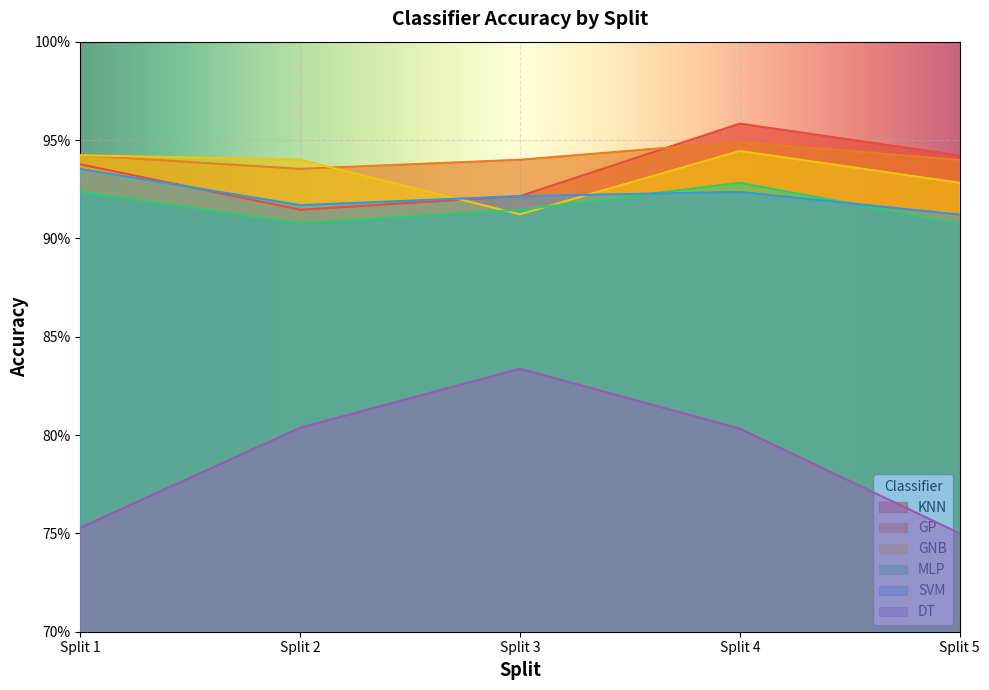

Reading right to left, extract all data points from this chart.

KNN: Split 5=0.9	Split 4=1.0	Split 3=0.9	Split 2=0.9	Split 1=0.9
GP: Split 5=0.9	Split 4=0.9	Split 3=0.9	Split 2=0.9	Split 1=0.9
GNB: Split 5=0.9	Split 4=0.9	Split 3=0.9	Split 2=0.9	Split 1=0.9
MLP: Split 5=0.9	Split 4=0.9	Split 3=0.9	Split 2=0.9	Split 1=0.9
SVM: Split 5=0.9	Split 4=0.9	Split 3=0.9	Split 2=0.9	Split 1=0.9
DT: Split 5=0.8	Split 4=0.8	Split 3=0.8	Split 2=0.8	Split 1=0.8